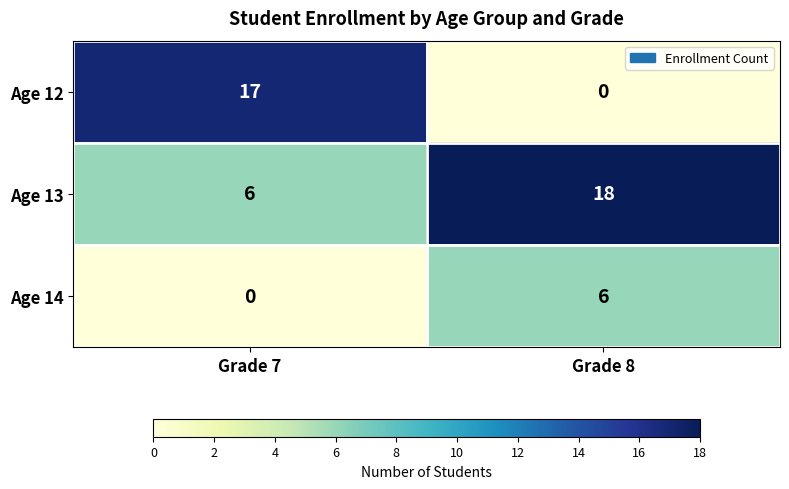

What value does the Age 12 series have at Grade 7, to the nearest 10?

20